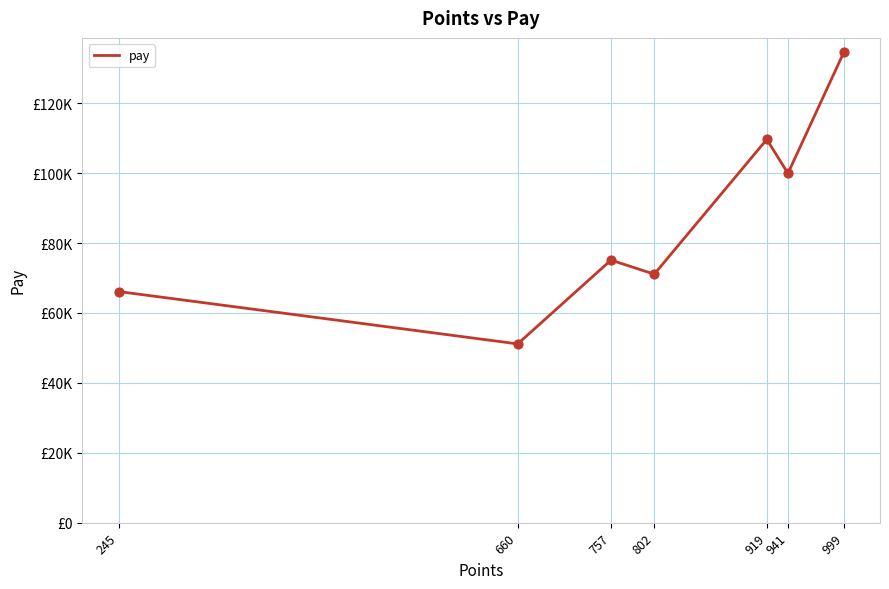

Does the chart have visible grid lines?

Yes